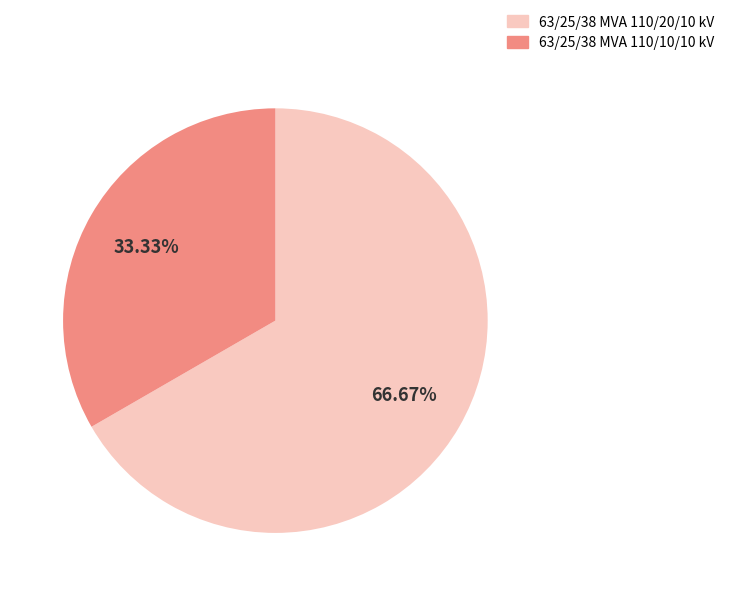

To the nearest percent, what percentage of the pie is 63/25/38 MVA 110/10/10 kV?

33%